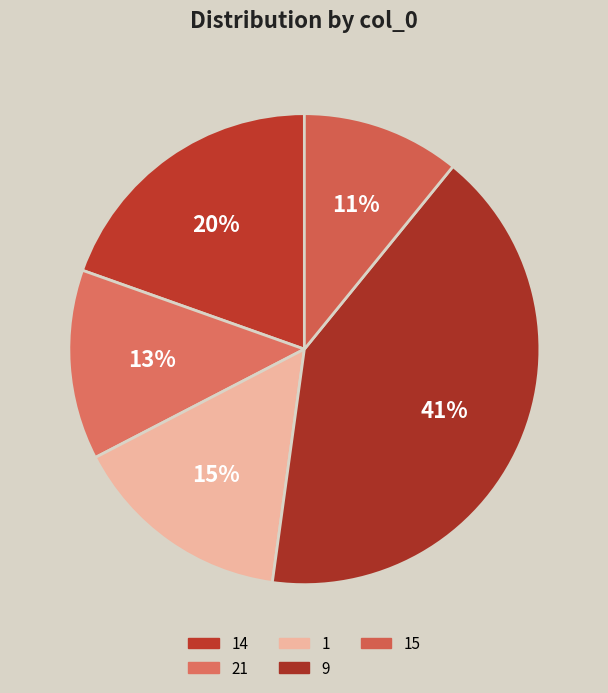

Rank the categories by value from lowest to highest.

15, 21, 1, 14, 9